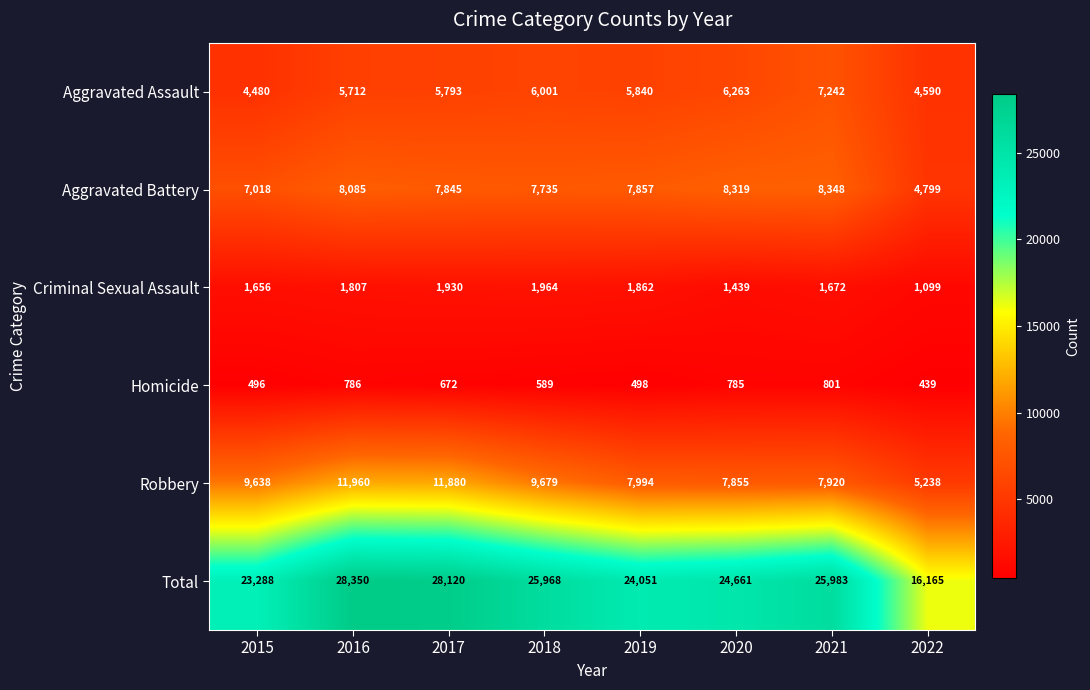

At which label is Aggravated Battery closest to 6573?

2015